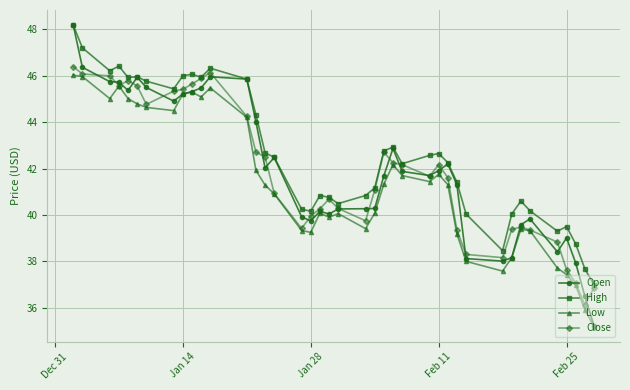

What is the greatest value displayed?

48.2